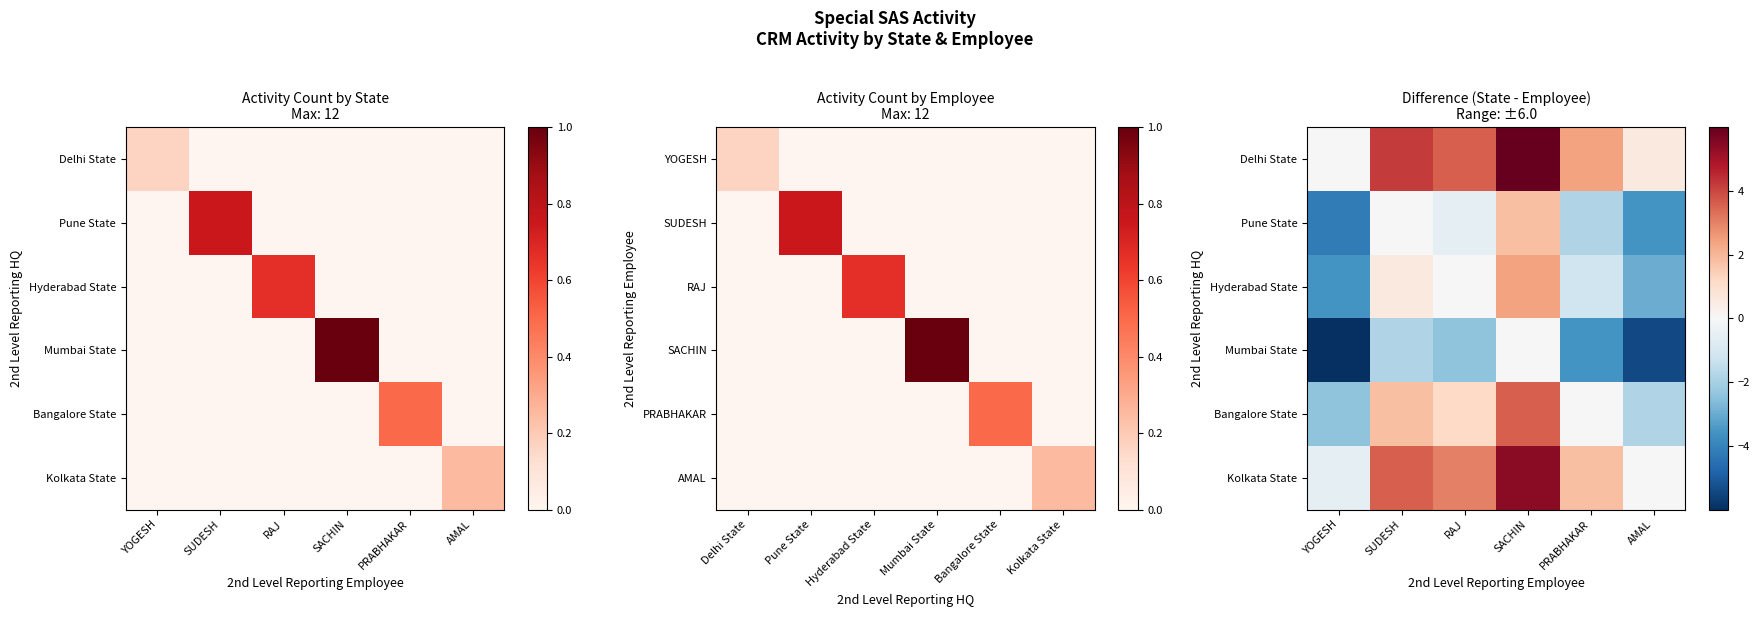

The Hyderabad State series shows 4.1 at SACHIN. True or false?

False